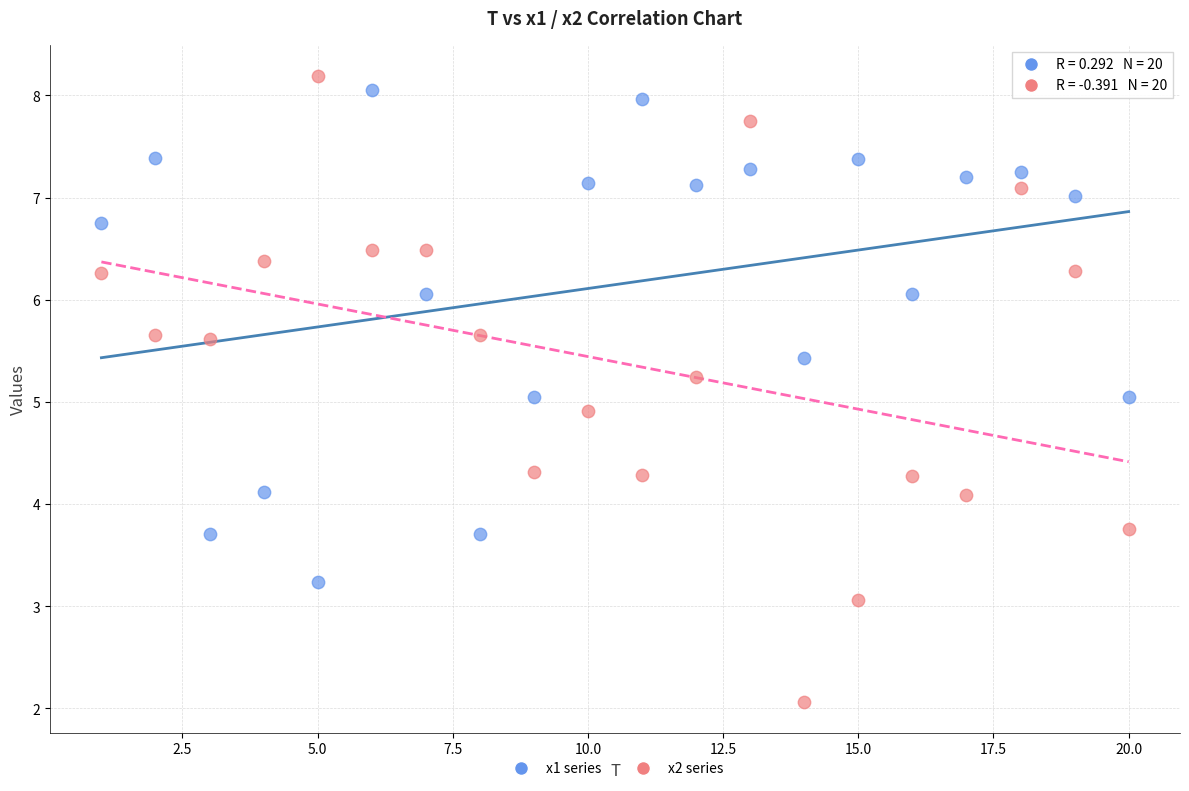

Across all data points, what is the range of Y values (max minus min)?

6.1